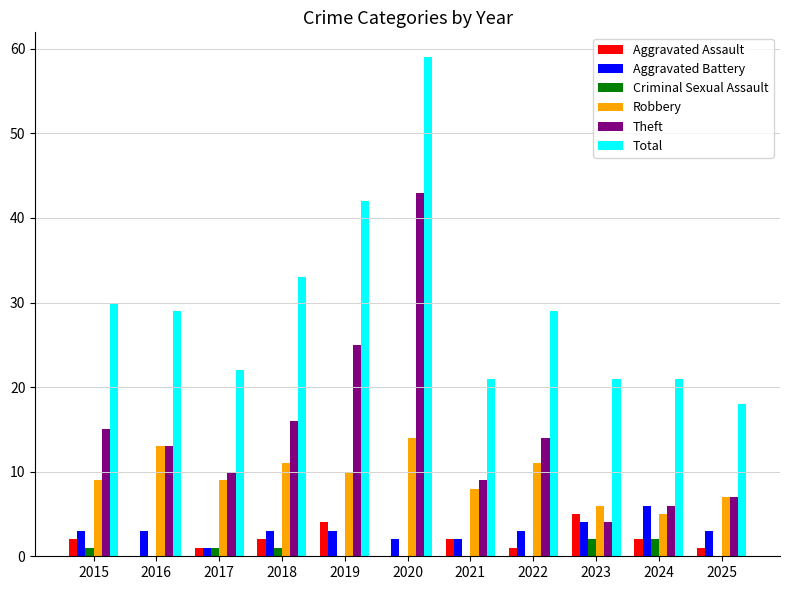

The value of Aggravated Assault at 2023 is 5. True or false?

True